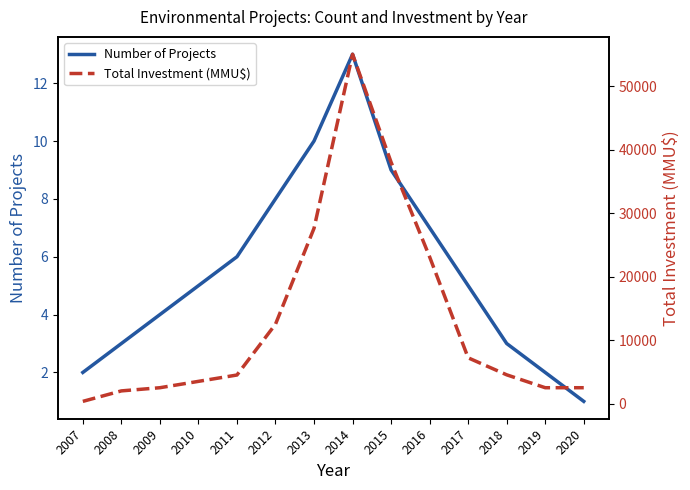

What is the minimum value shown in the chart?

1